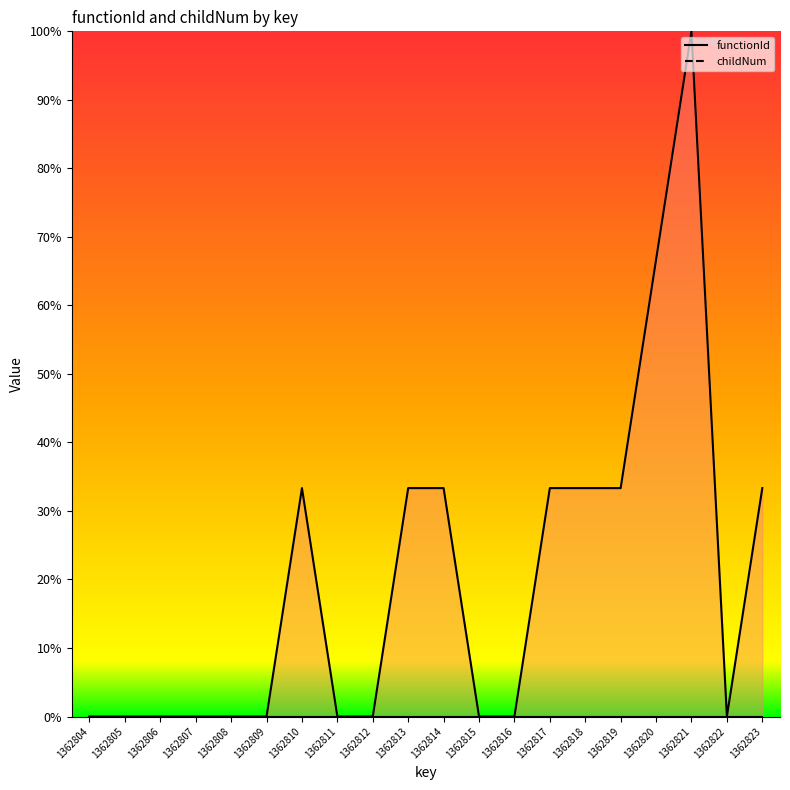

What is the sum of the values at 1362822 and 1362820?

66.7